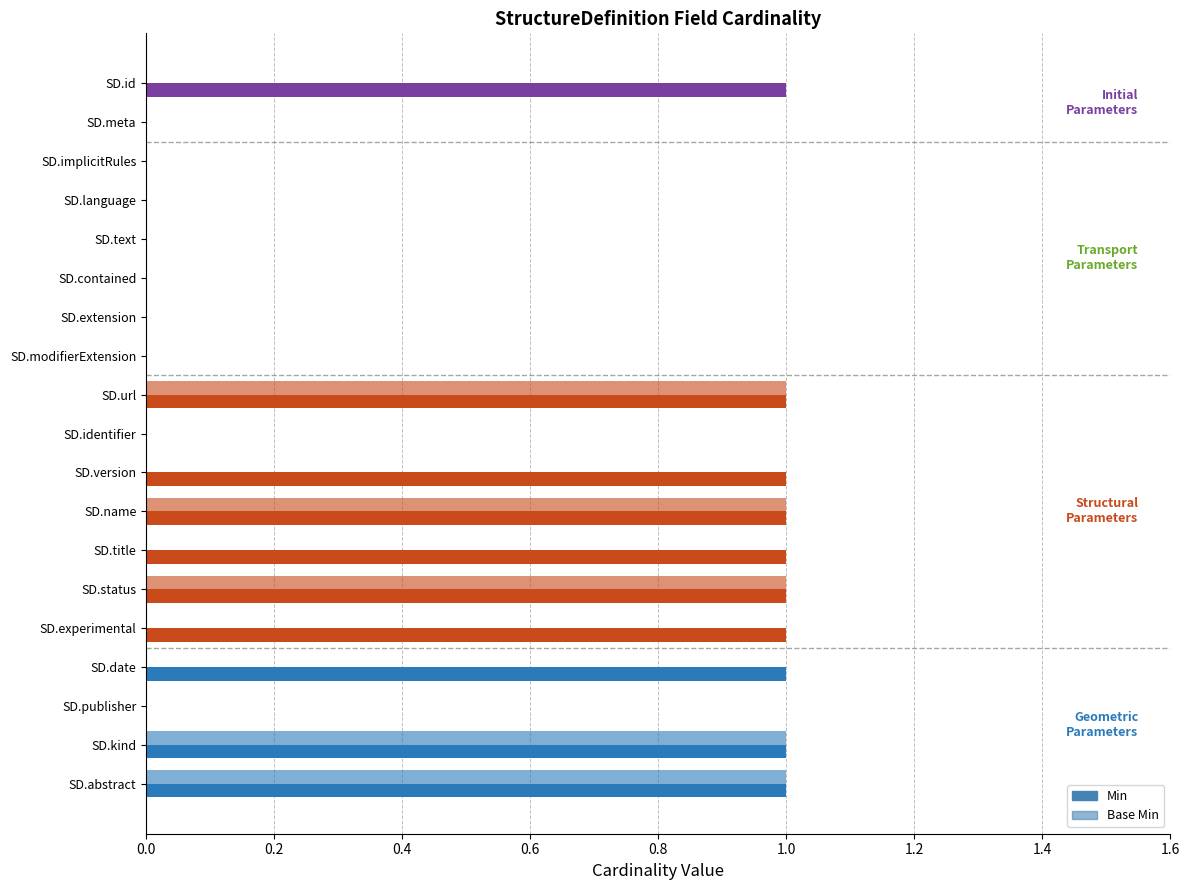

How many series are shown in this chart?

2